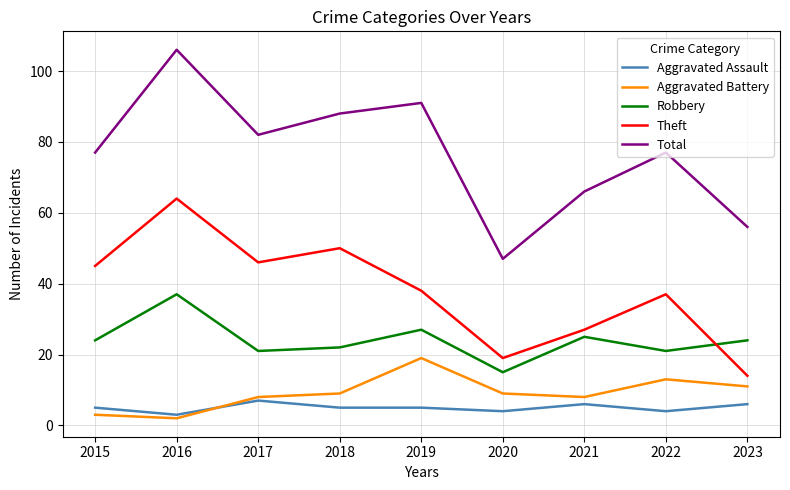

What is the total value across all series at 2018?

174